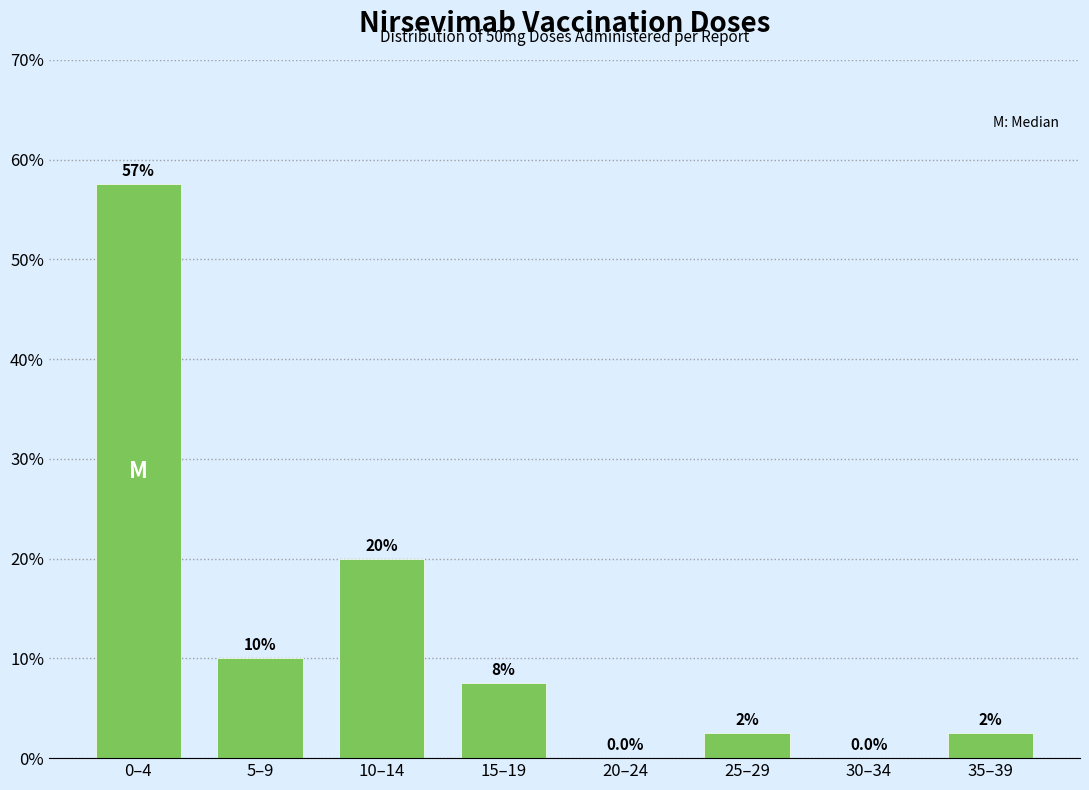

Reading left to right, what are all the values shown in this chart?

0–4=57.5	5–9=10.0	10–14=20.0	15–19=7.5	20–24=0.0	25–29=2.5	30–34=0.0	35–39=2.5